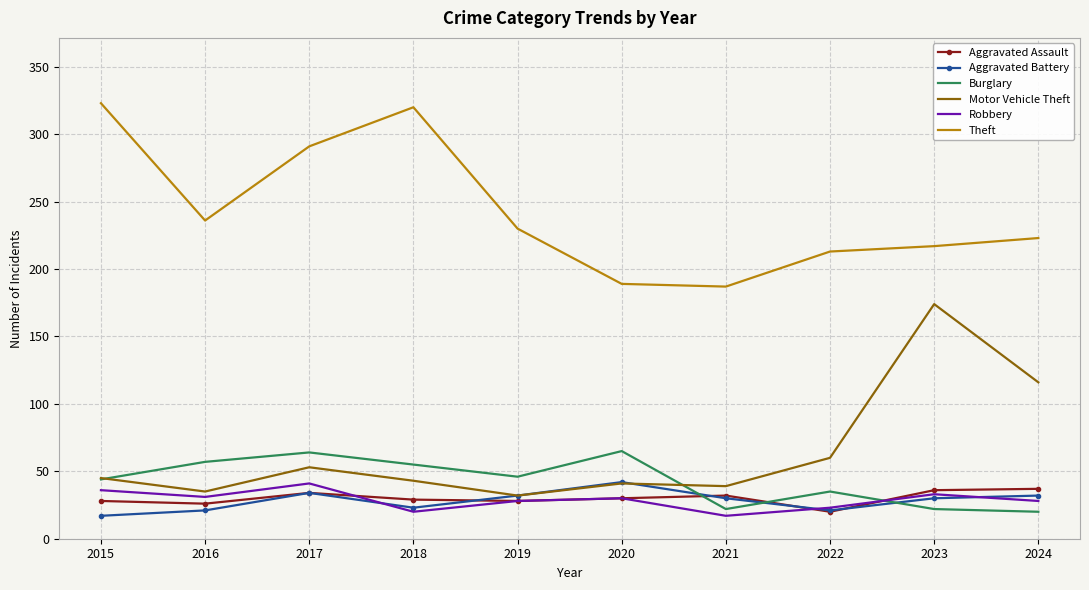

Where do Aggravated Battery and Robbery first cross each other?

2017 and 2018